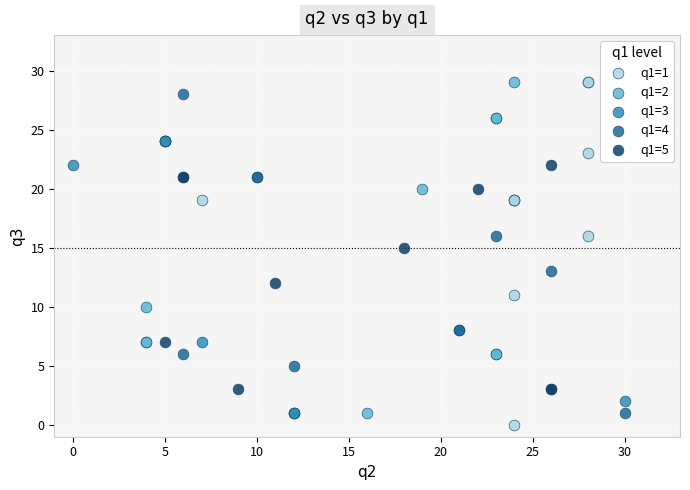

Which series contains the lowest Y value?

q1=1